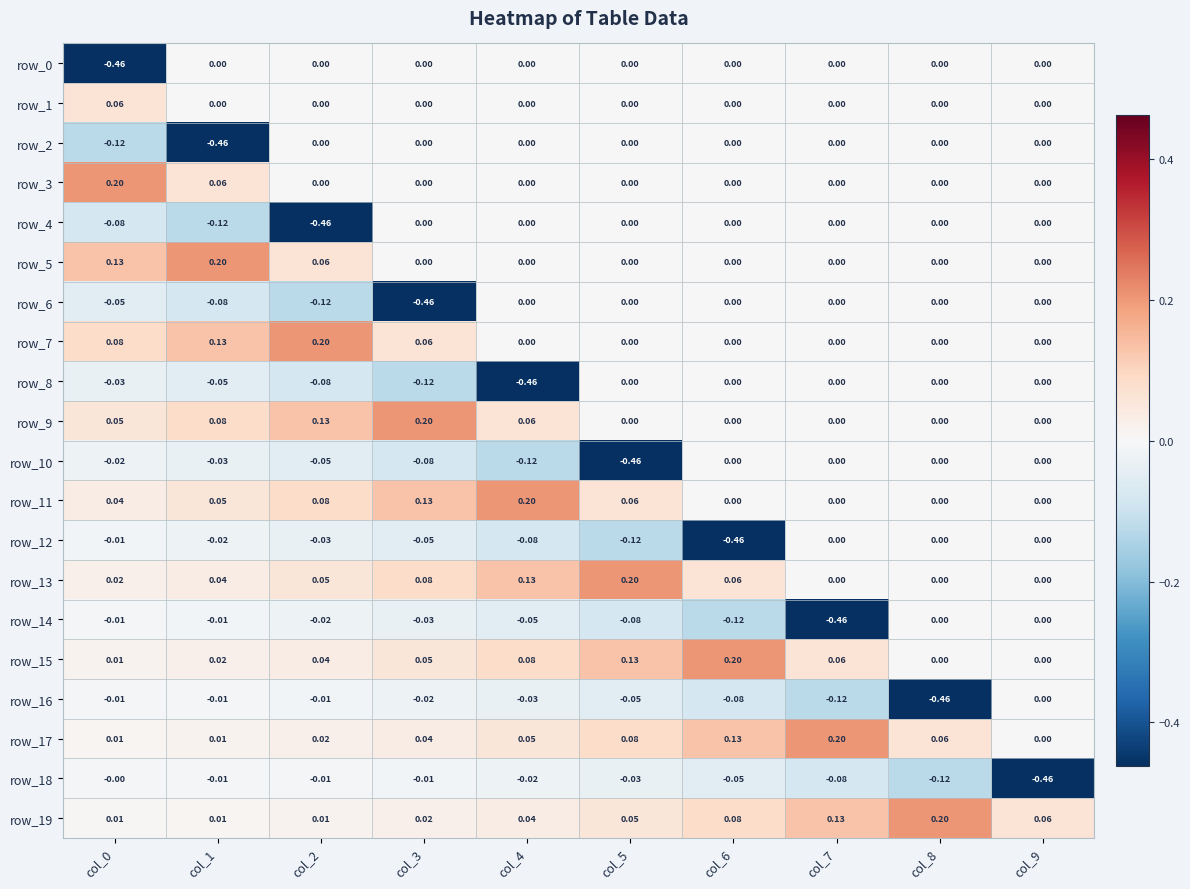

Is it true that row_1 equals 0.0 at col_8?

True